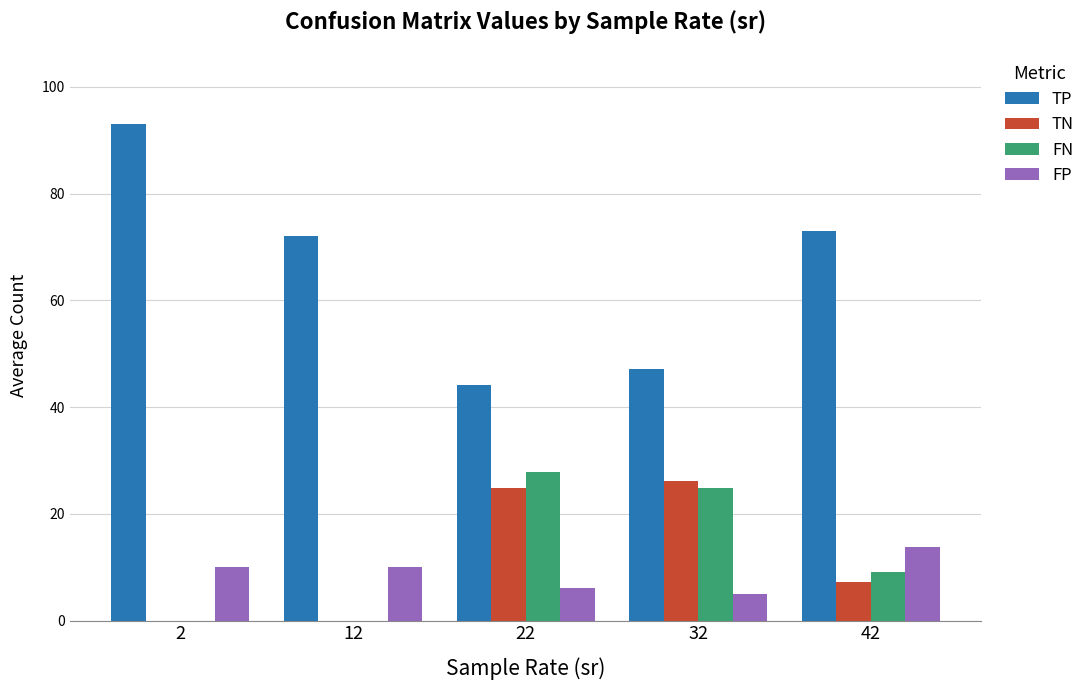

Where is TN nearest to the value 13?

42